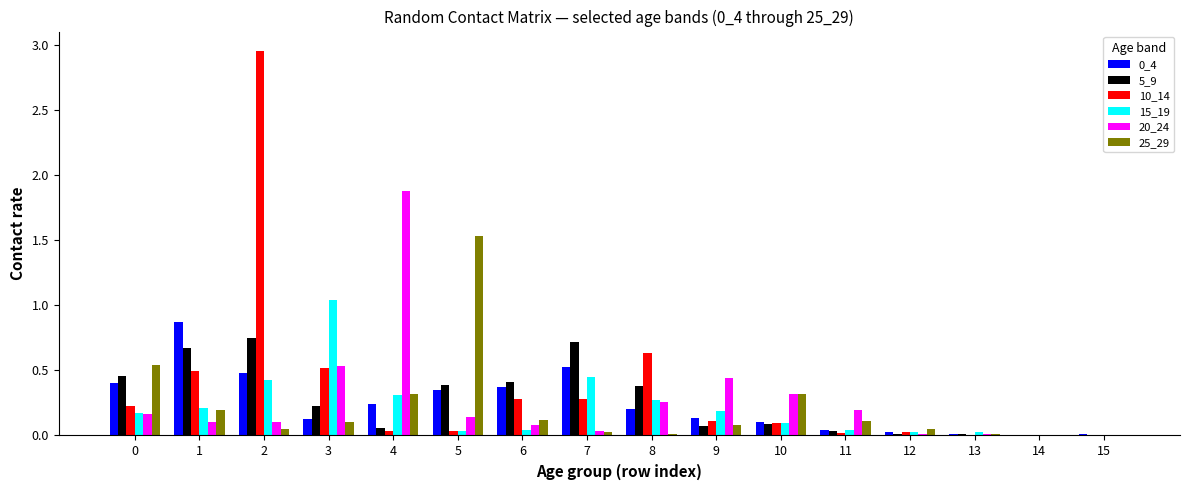

What is the highest value of the 0_4 series?

0.9